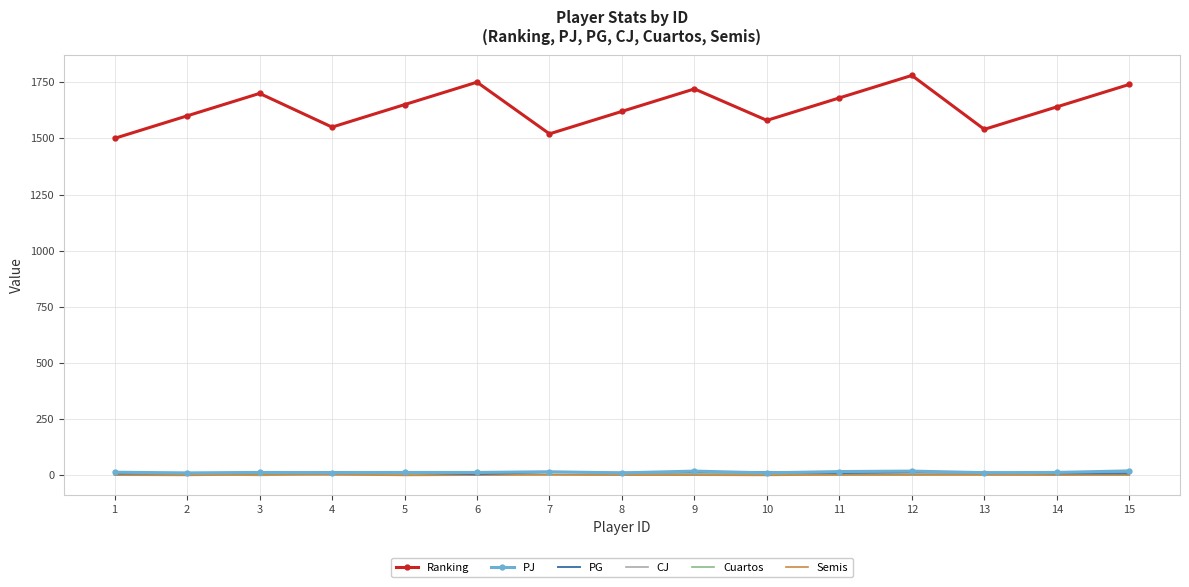

Where does the PJ series first go above 13?

1